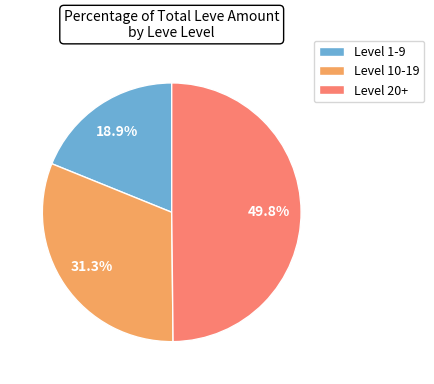

What portion of the pie excludes Level 20+?

50.2%